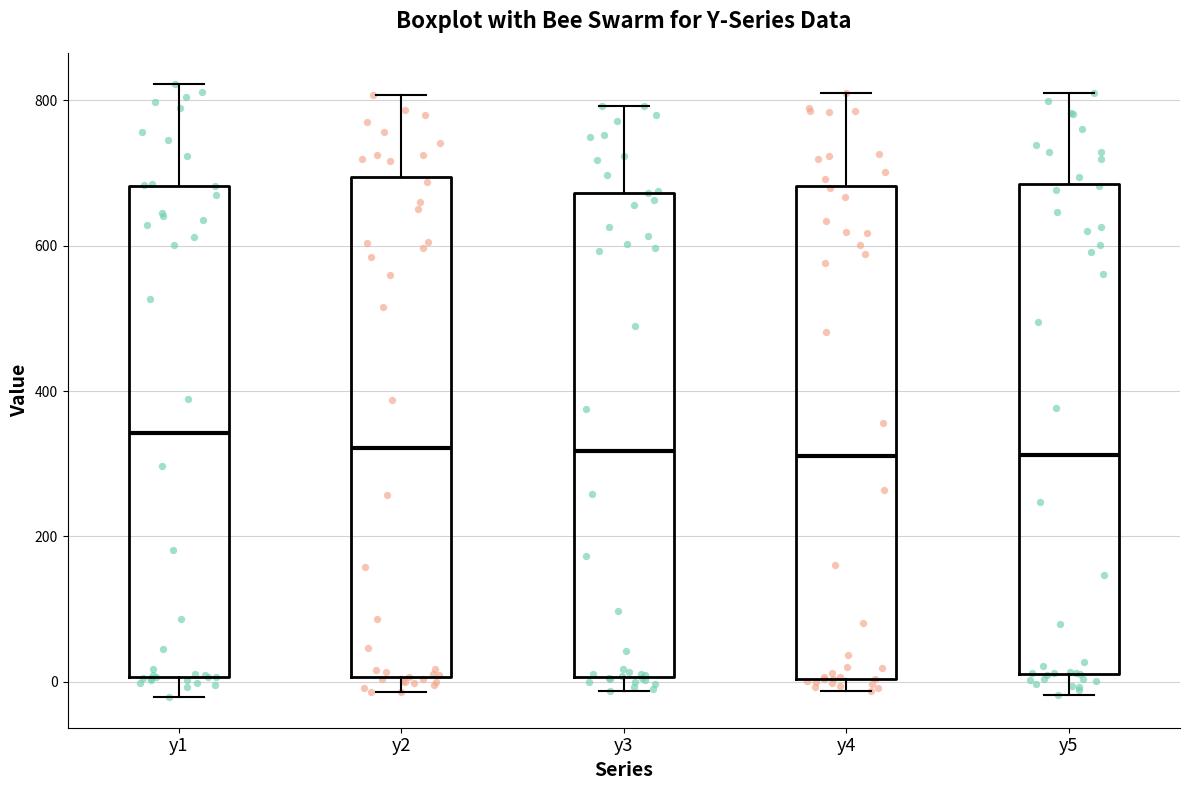

Reading left to right, transcribe this box plot: for each box, give where its median line is, the range the box spans, and where its two whiskers end, as read against the y-axis. The values are not printed on the chart, so give them approximately, as read against the axis.

y1: median 340, box 0 to 680, whiskers -20 to 820
y2: median 320, box 0 to 700, whiskers -20 to 800
y3: median 320, box 0 to 680, whiskers -20 to 800
y4: median 320, box 0 to 680, whiskers -20 to 800
y5: median 320, box 20 to 680, whiskers -20 to 820